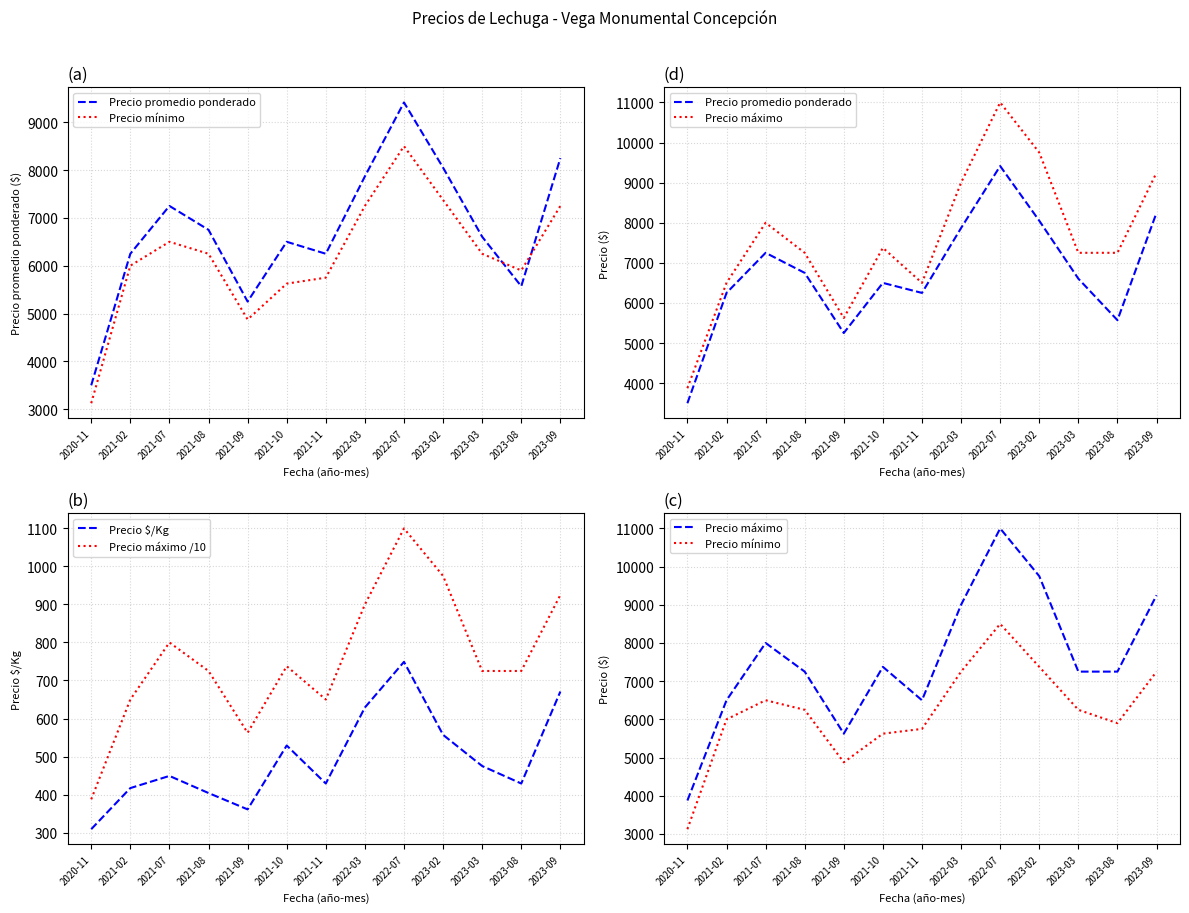

True or false: Precio mínimo and Precio máximo /10 cross at least once.

False